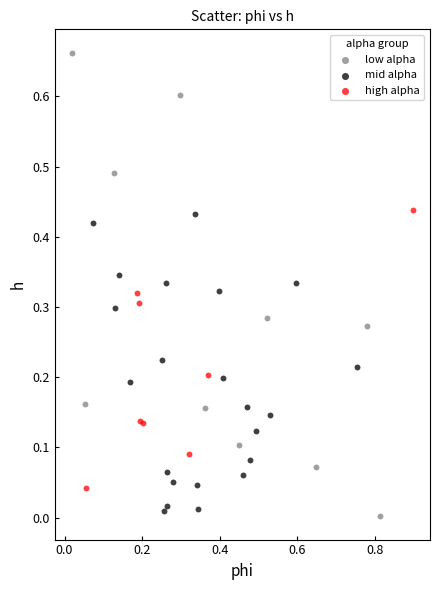

Which series contains the lowest Y value?

low alpha